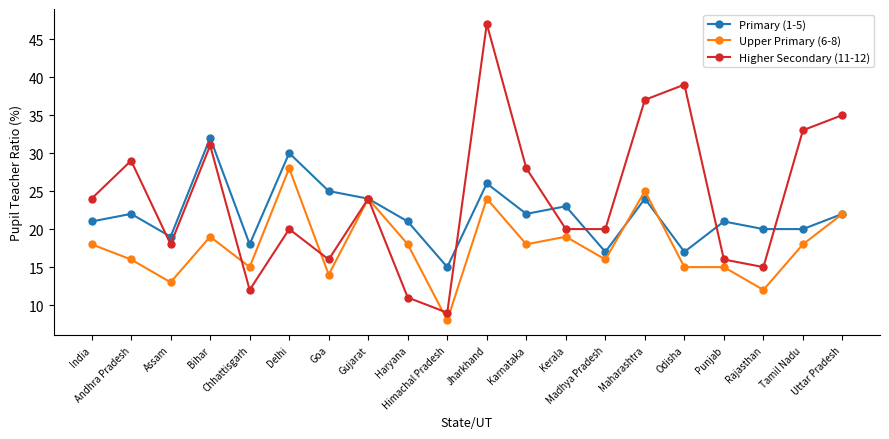

Between Gujarat and Jharkhand, which series saw the biggest shift?

Higher Secondary (11-12)